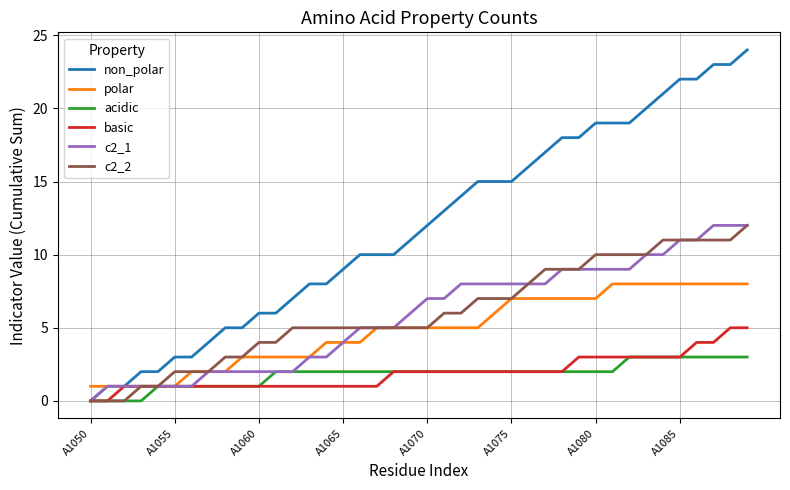

Which series has the largest total across all categories?

non_polar